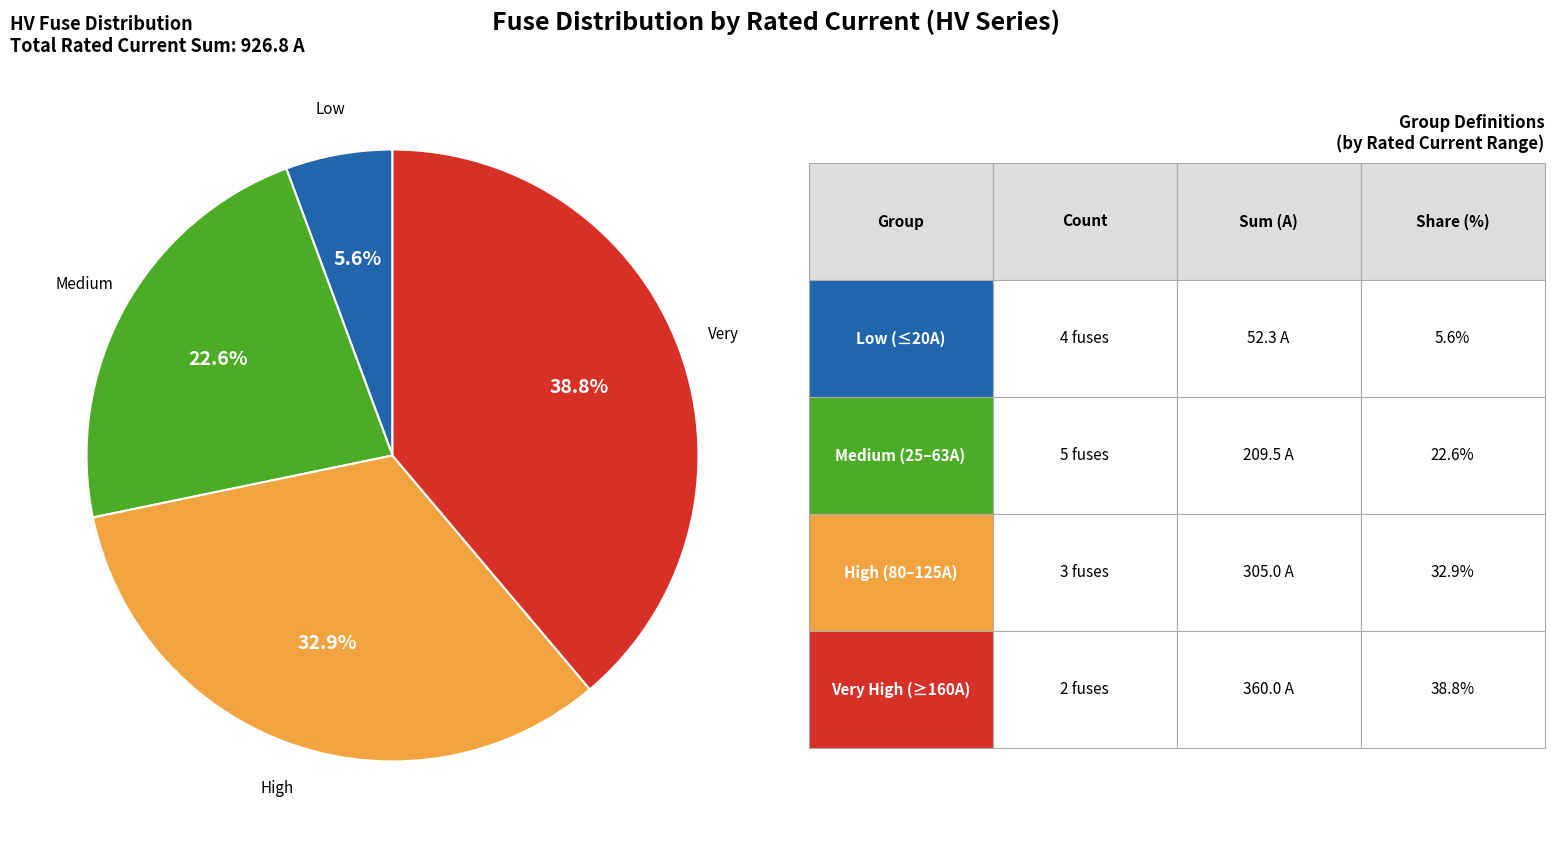

Is there a majority slice in this chart?

No